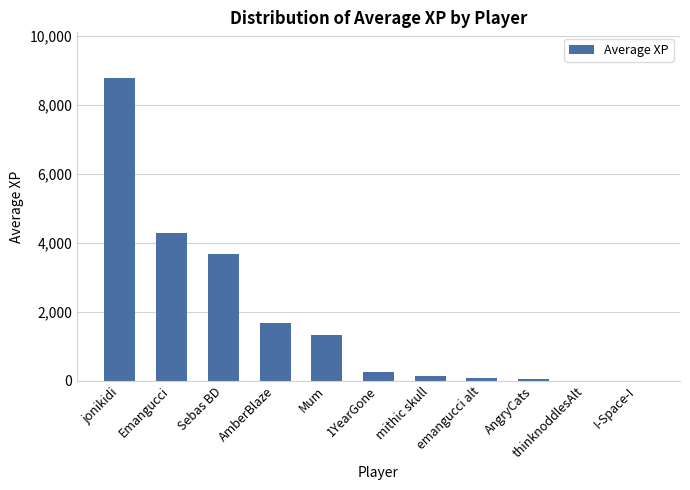

Which has a higher value, AmberBlaze or thinknoddlesAlt?

AmberBlaze